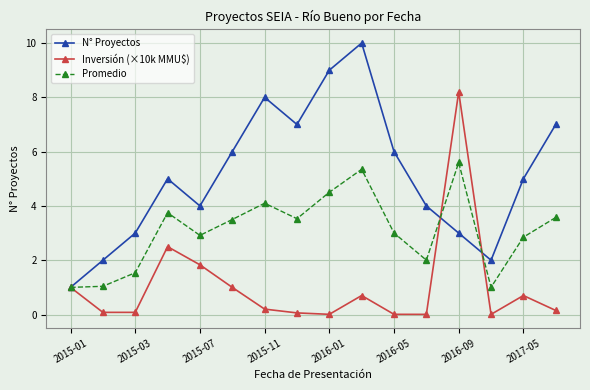

What is the maximum value for N° Proyectos?

10.0